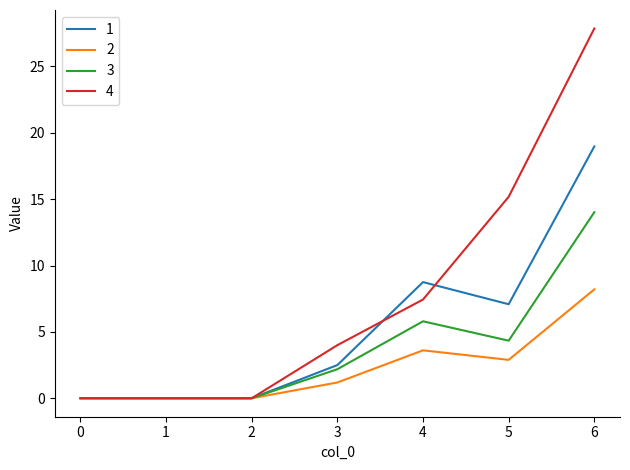

Reading left to right, list all the values displayed in this chart.

1: 0.0	0.0	0.0	2.5	8.8	7.1	19.0
2: 0.0	0.0	0.0	1.2	3.6	2.9	8.2
3: 0.0	0.0	0.0	2.2	5.8	4.3	14.0
4: 0.0	0.0	0.0	4.0	7.4	15.2	27.9